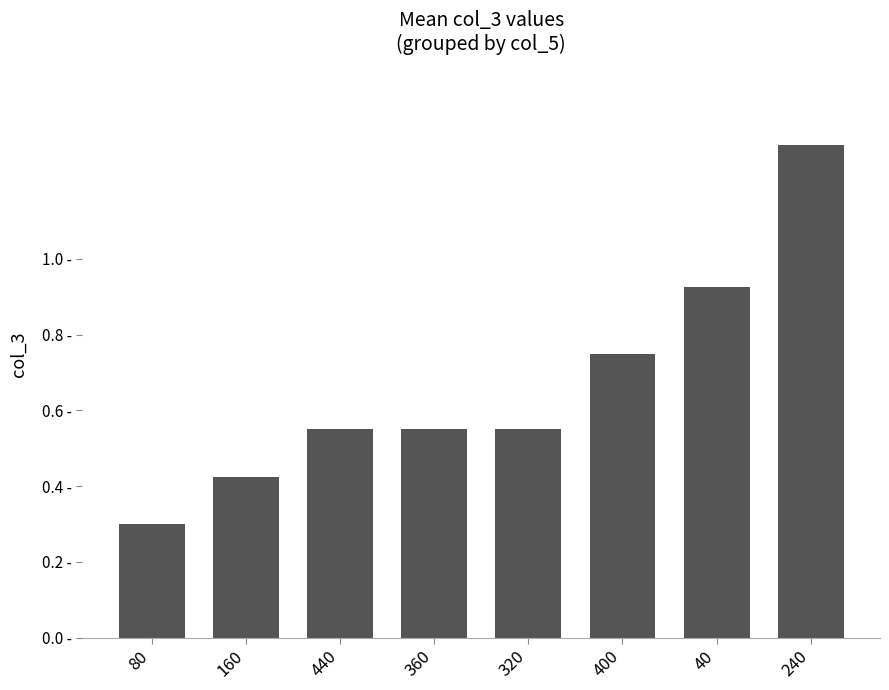

True or false: the data shows 0.4 at 160.

True